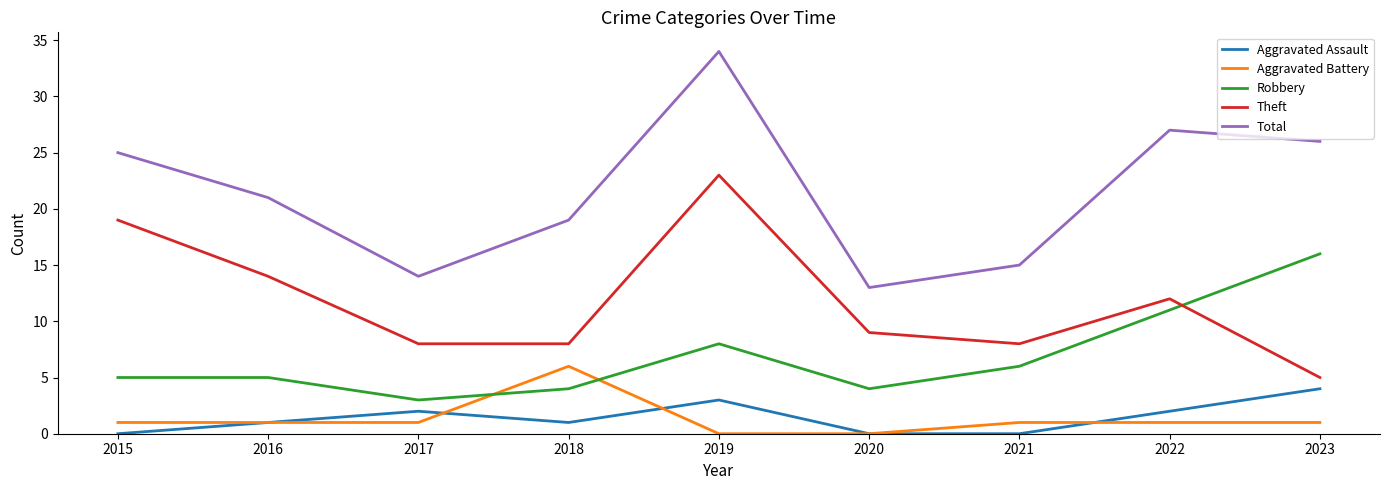

How many interior local peaks does the Theft series have?

2